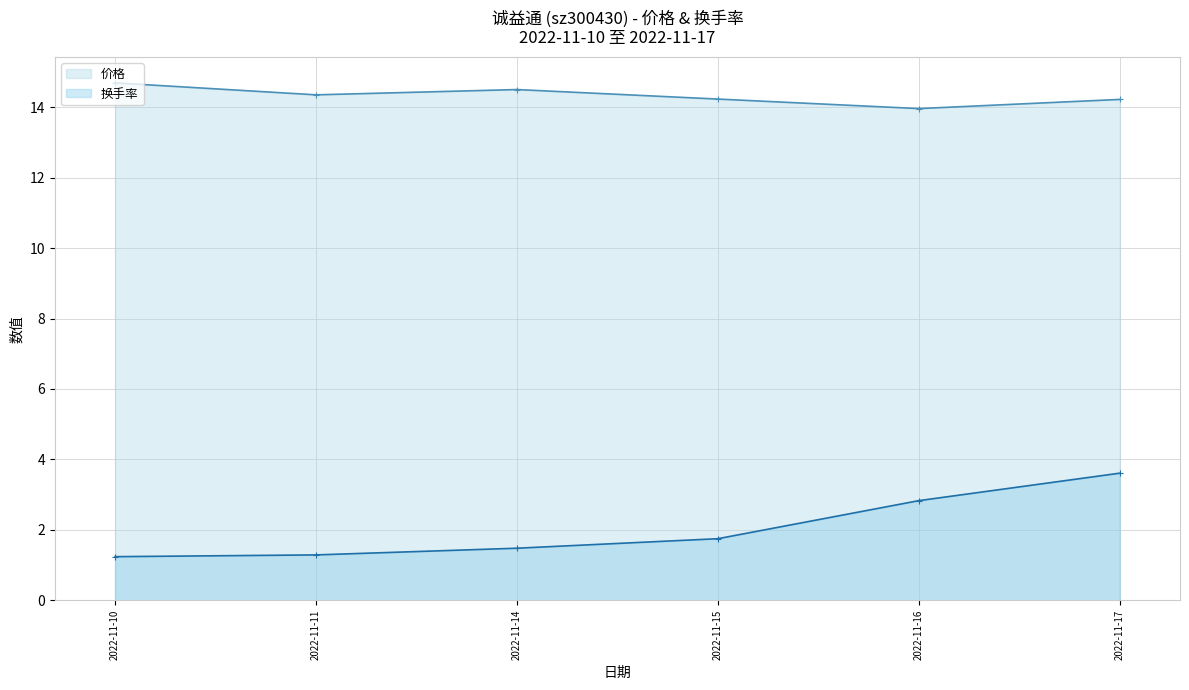

Is the value of 换手率 at 2022-11-11 greater than the value of 价格 at 2022-11-10?

No